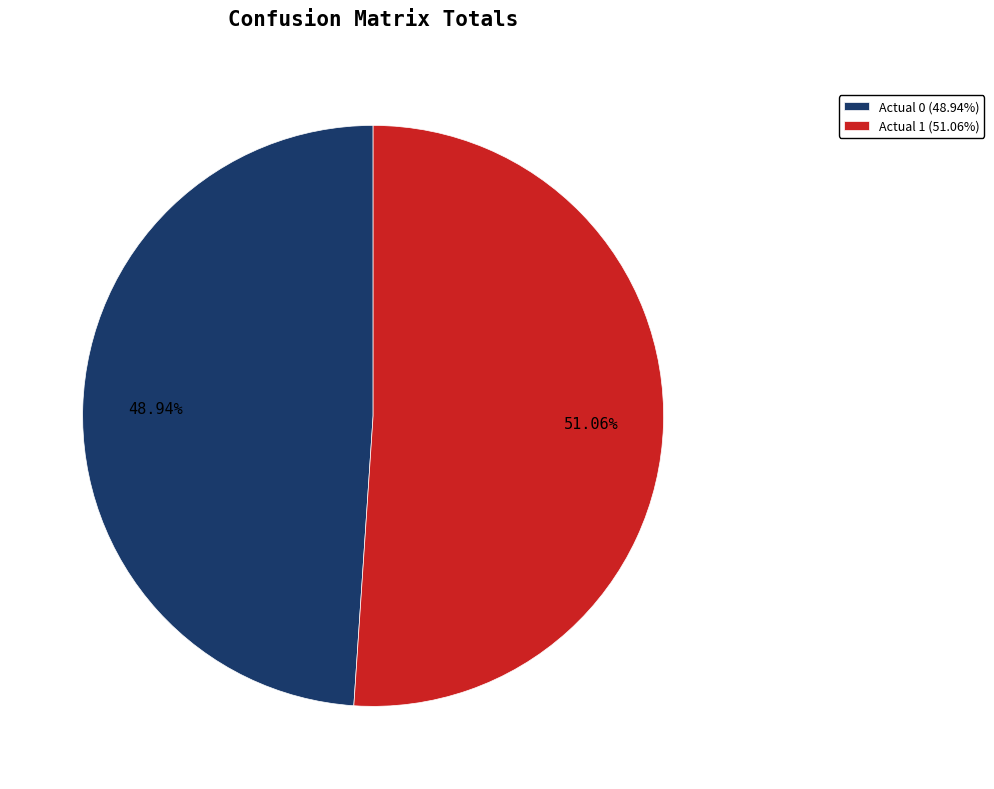

What percentage is the Actual 1 slice, to the nearest percent?

51%